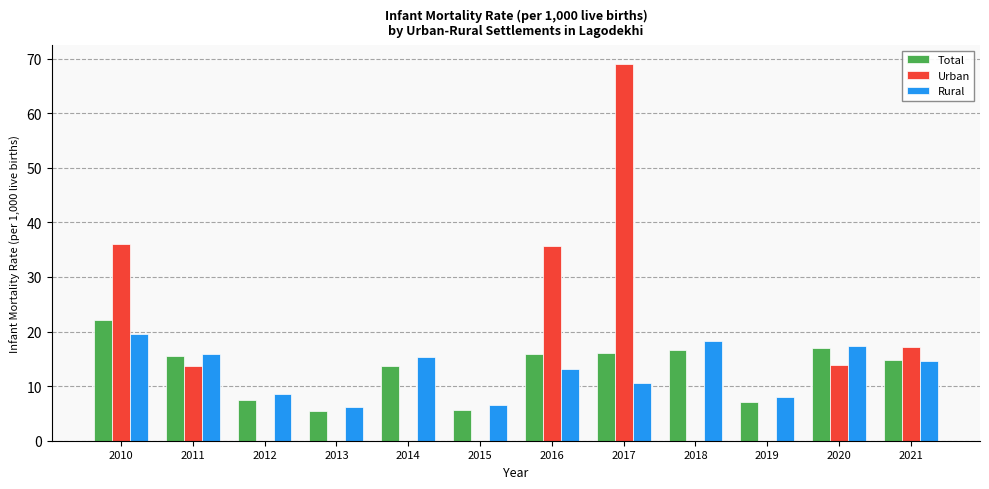

What is the difference between the Rural values at 2011 and 2020?

1.4